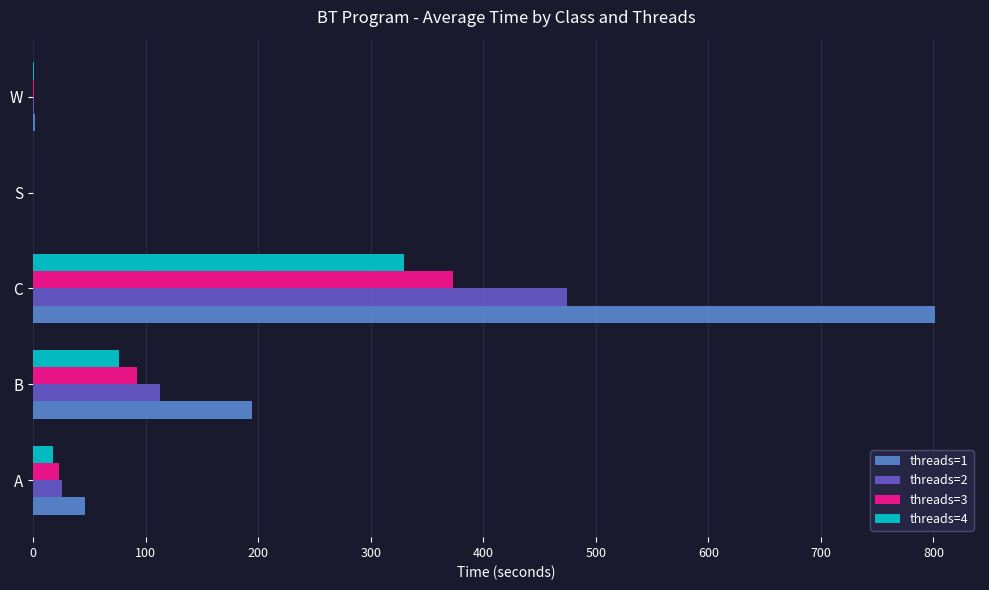

Is it true that threads=3 equals 140.9 at B?

False